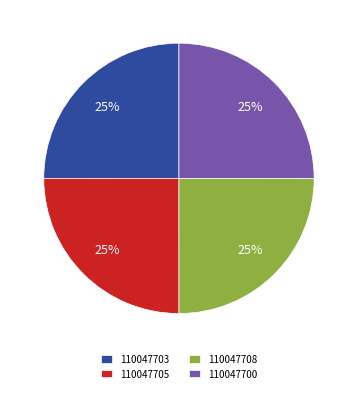

Approximately how many times larger is the value at 110047705 compared to 110047708?

1.0